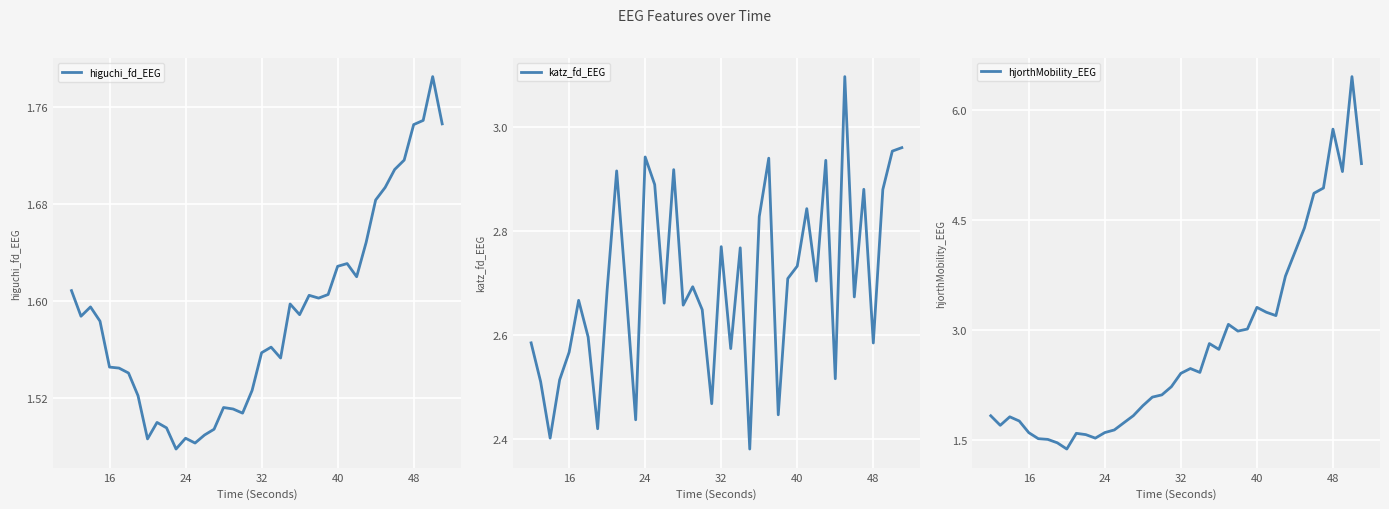

Reading left to right, transcribe all the data shown in this chart.

higuchi_fd_EEG: 1.6	1.6	1.6	1.6	1.5	1.5	1.5	1.5	1.5	1.5	1.5	1.5	1.5	1.5	1.5	1.5	1.5	1.5	1.5	1.5	1.6	1.6	1.6	1.6	1.6	1.6	1.6	1.6	1.6	1.6	1.6	1.6	1.7	1.7	1.7	1.7	1.7	1.7	1.8	1.7
katz_fd_EEG: 2.6	2.5	2.4	2.5	2.6	2.7	2.6	2.4	2.7	2.9	2.7	2.4	2.9	2.9	2.7	2.9	2.7	2.7	2.6	2.5	2.8	2.6	2.8	2.4	2.8	2.9	2.4	2.7	2.7	2.8	2.7	2.9	2.5	3.1	2.7	2.9	2.6	2.9	3.0	3.0
hjorthMobility_EEG: 1.8	1.7	1.8	1.8	1.6	1.5	1.5	1.5	1.4	1.6	1.6	1.5	1.6	1.6	1.7	1.8	2.0	2.1	2.1	2.2	2.4	2.5	2.4	2.8	2.7	3.1	3.0	3.0	3.3	3.2	3.2	3.7	4.1	4.4	4.9	4.9	5.7	5.2	6.4	5.3